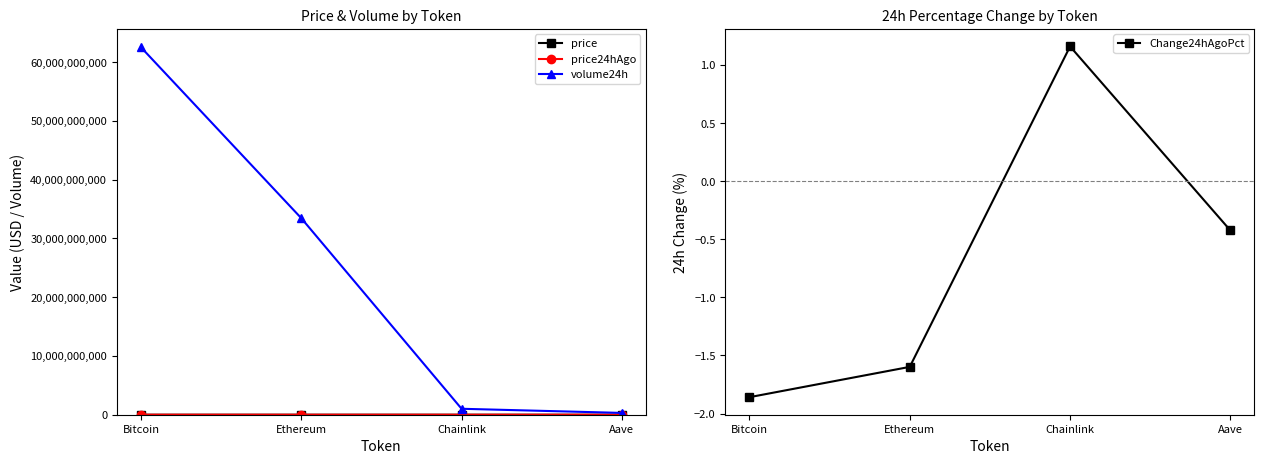

The price24hAgo series shows 4.3 at Chainlink. True or false?

False